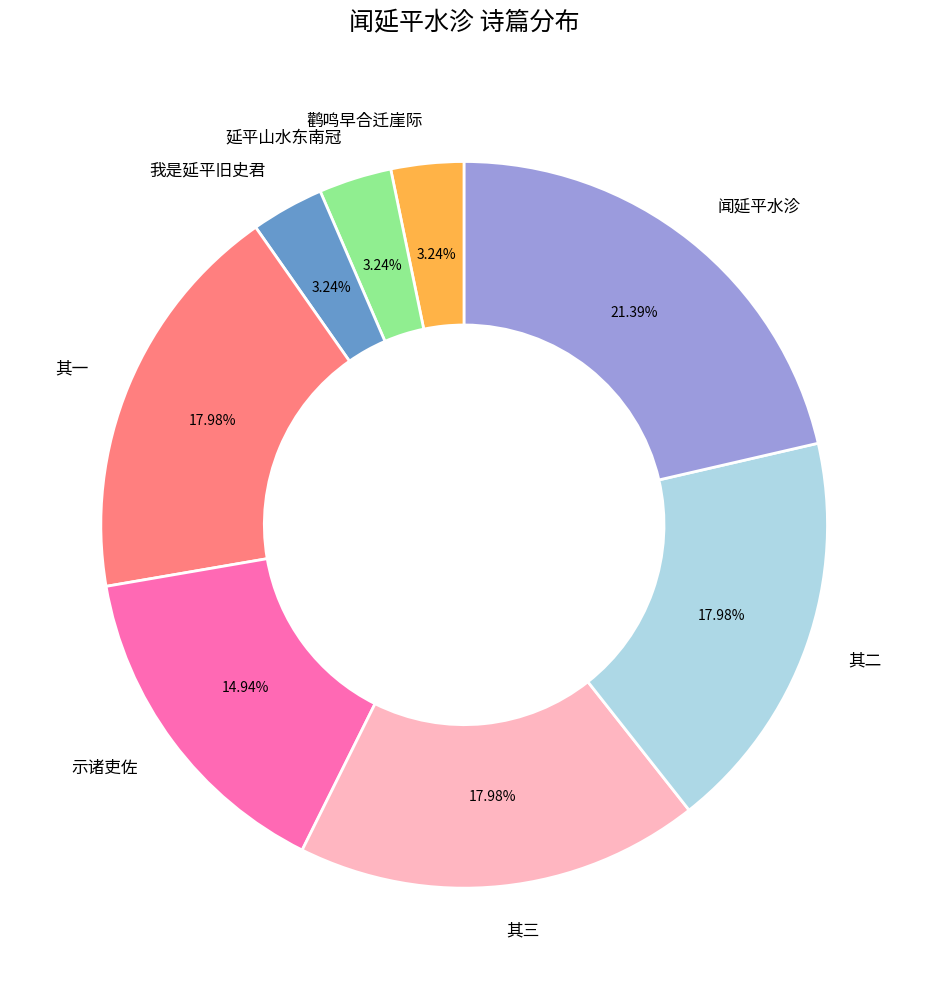

The 闻延平水沴 slice represents 21% of the pie. True or false?

True